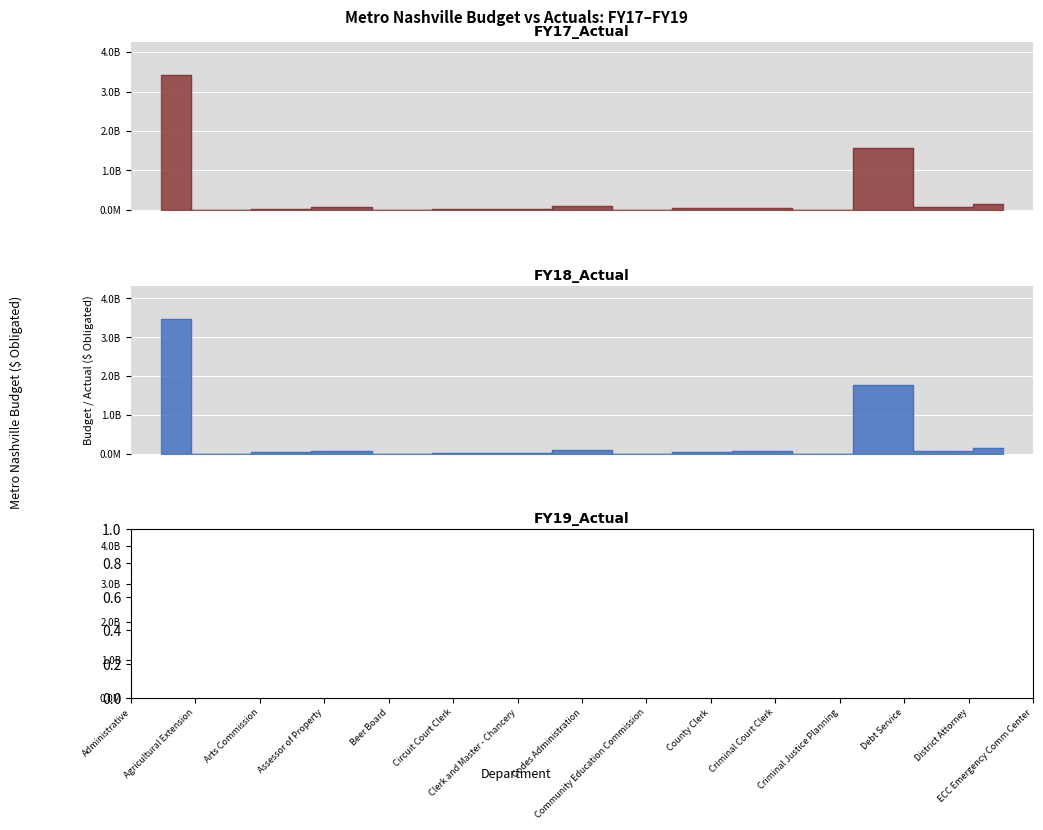

Between Codes Administration and Agricultural Extension, which is larger?

Codes Administration